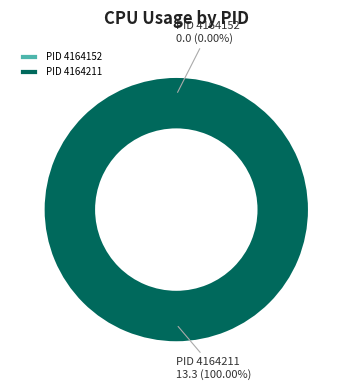

Which category accounts for the majority?

4164211